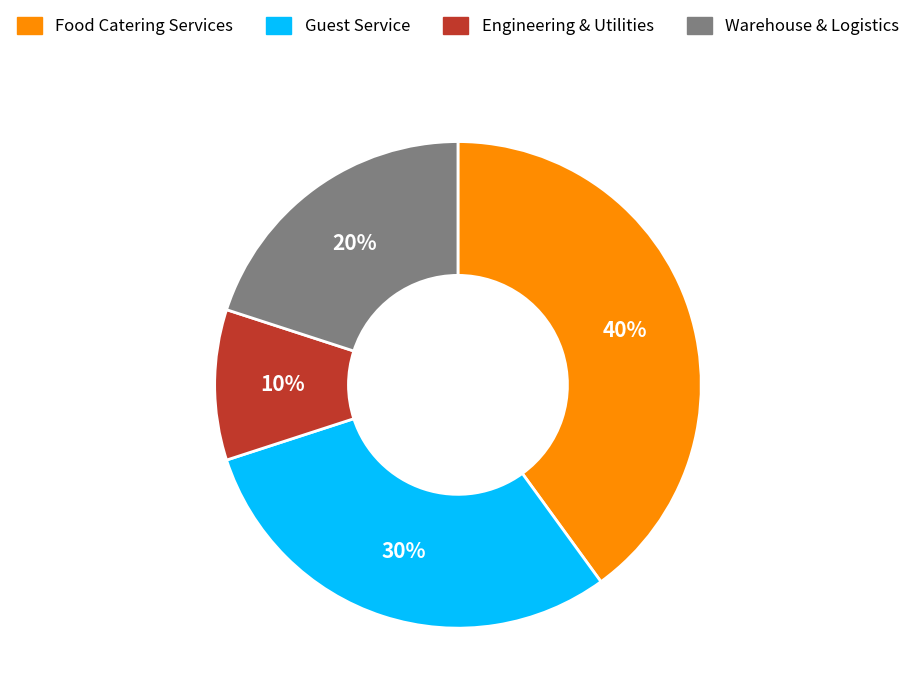

The Engineering & Utilities slice represents 18% of the pie. True or false?

False